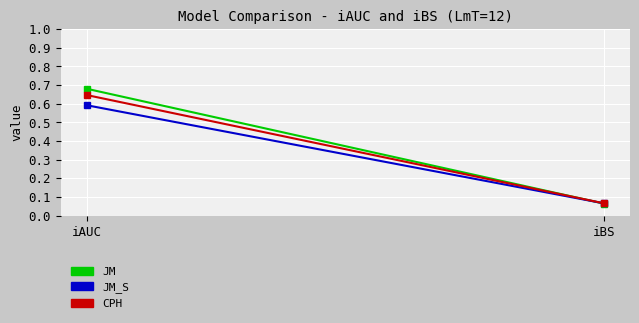

True or false: JM_S has a value of 0.0 at iBS.

False